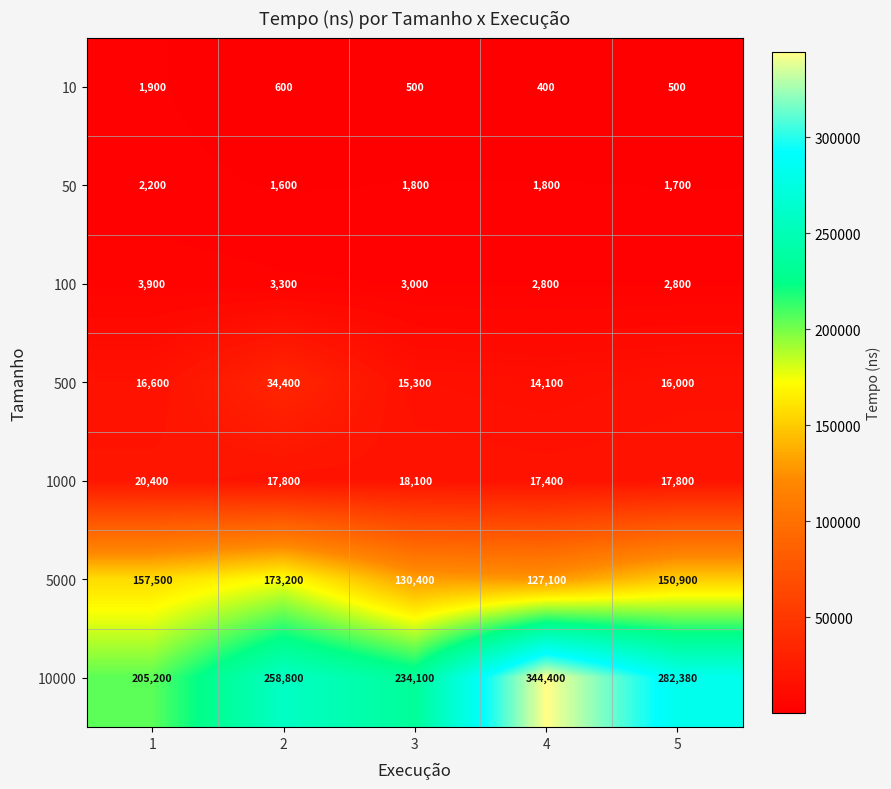

At which category is the sum across all series the highest?

4